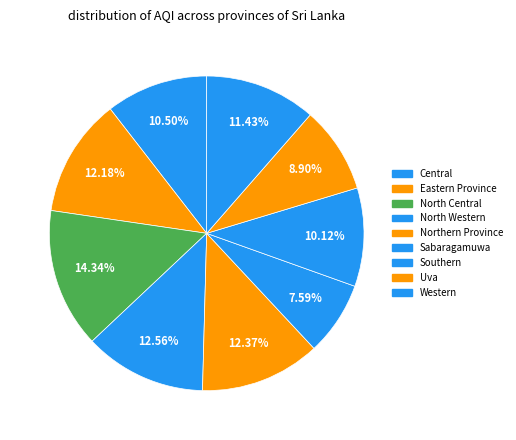

To the nearest percent, what percentage of the pie is Eastern Province?

12%